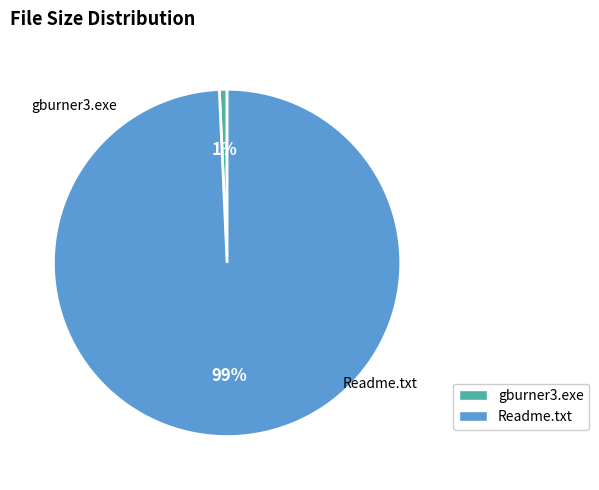

To the nearest percent, what percentage of the pie is Readme.txt?

99%